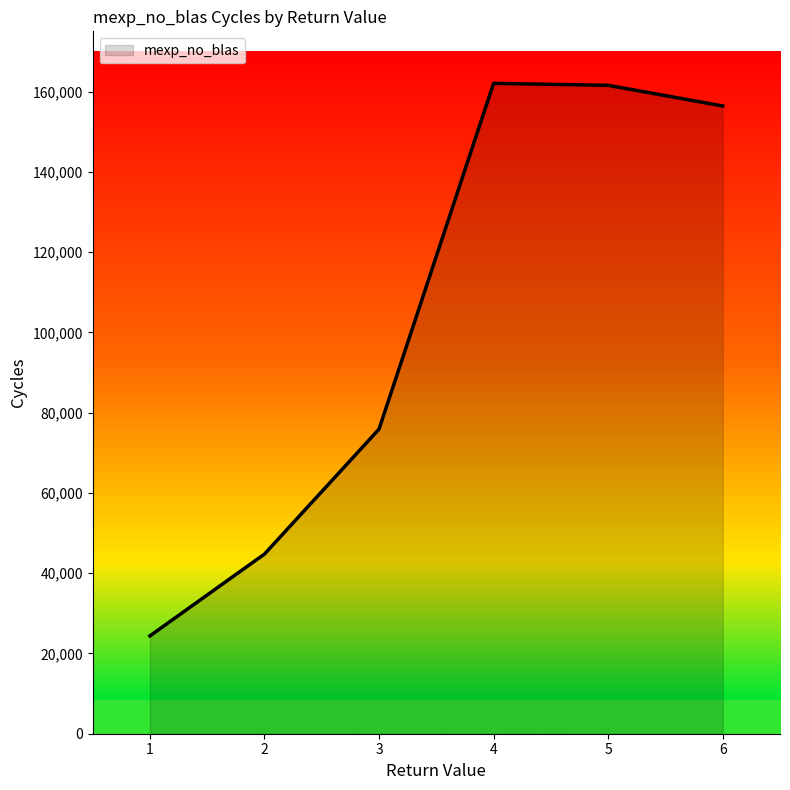

What is the difference between the maximum and minimum values?

137672.1